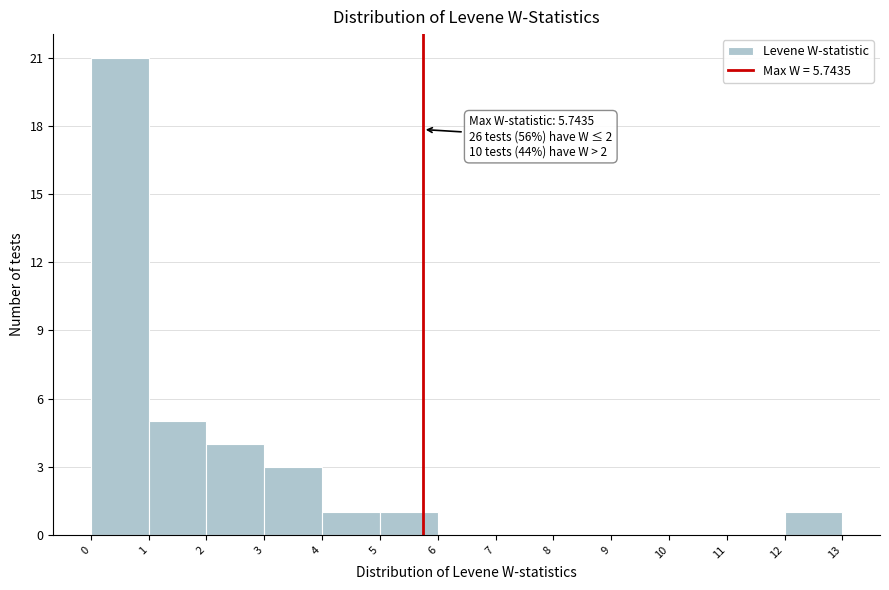

Over which range of the x-axis is the bar tallest?

0 to 1